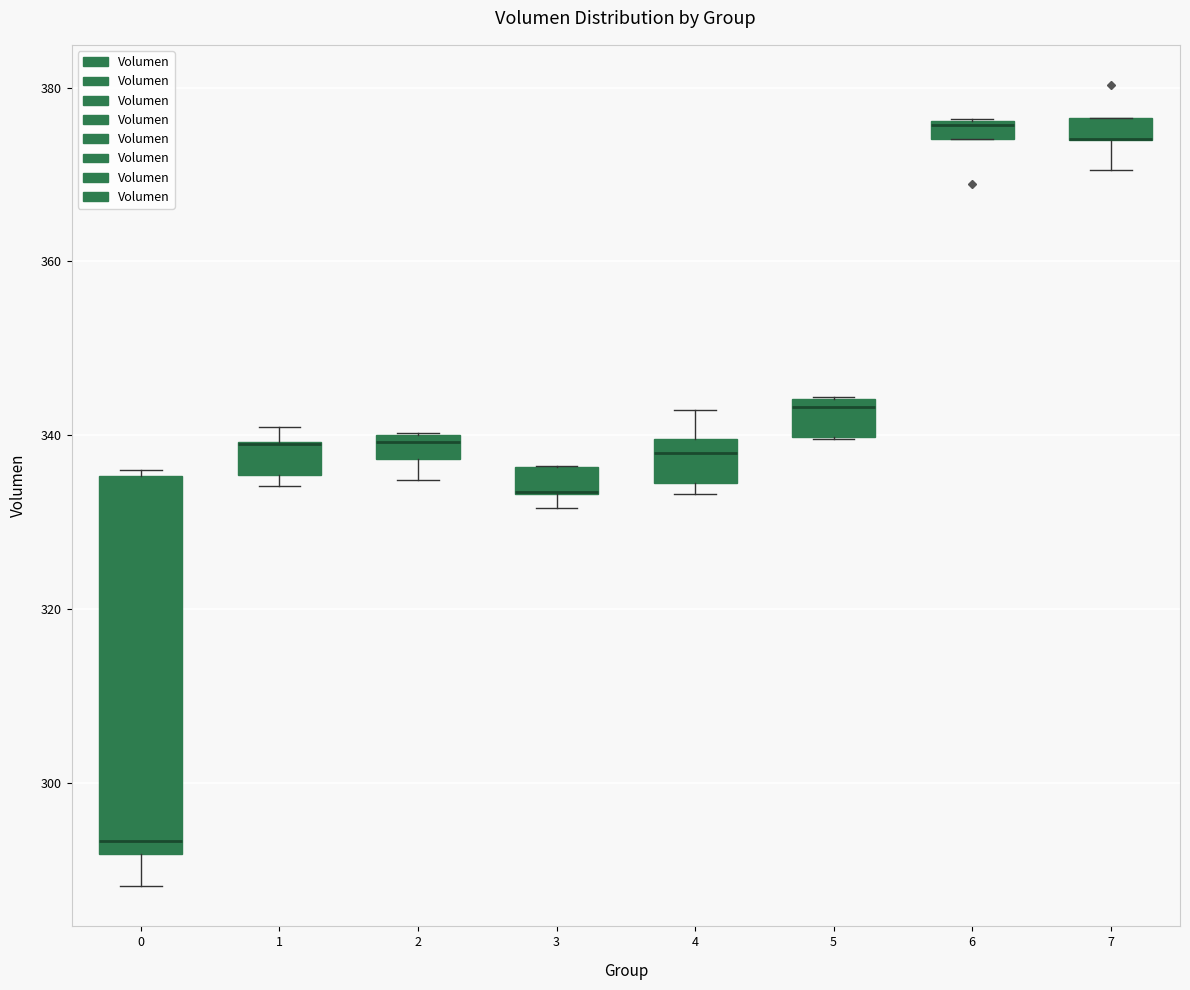

Which box is the tallest, from its lower edge to its upper edge?

0